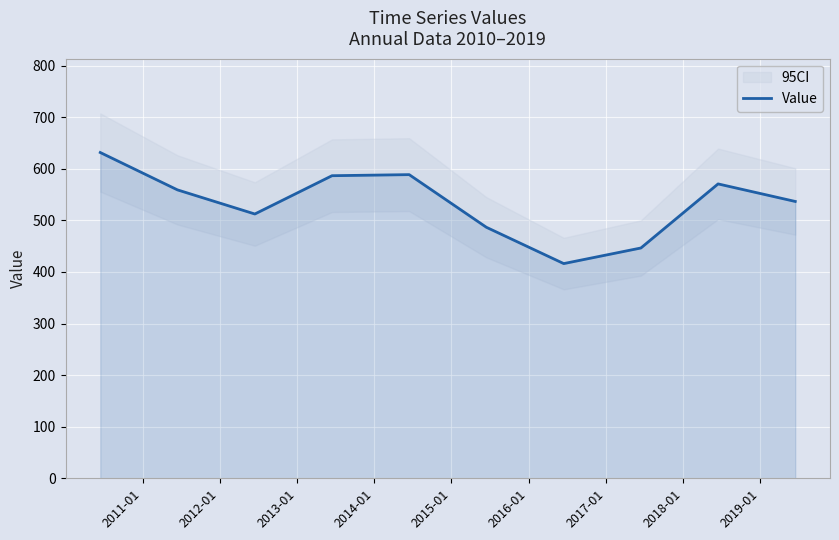

What is the highest value of the Value series?

631.6